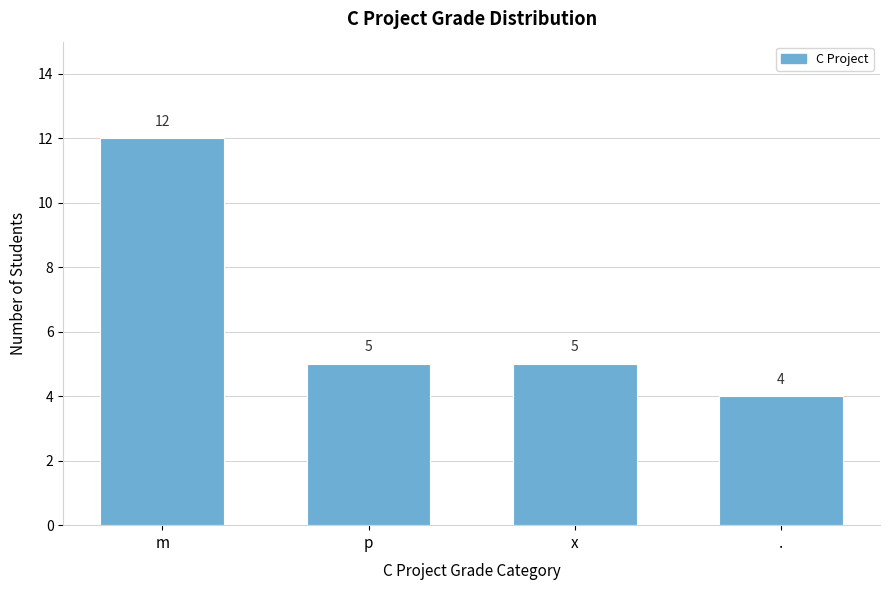

Reading right to left, extract all data points from this chart.

.=4	x=5	p=5	m=12